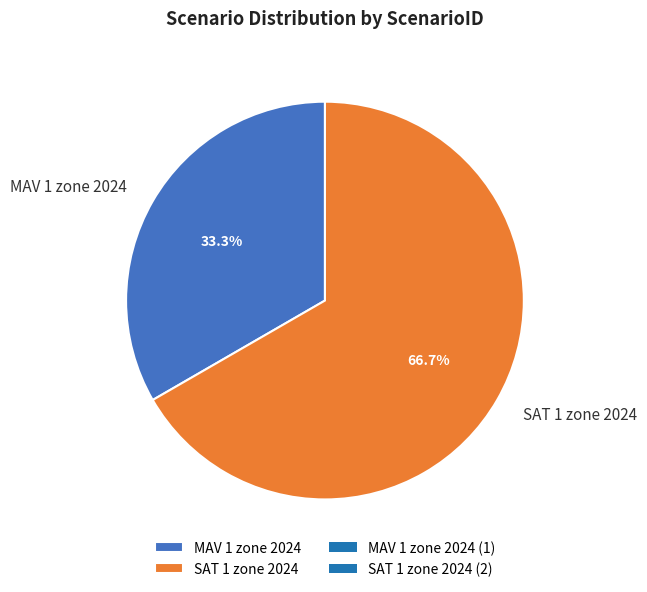

What is the largest slice in the pie chart?

SAT 1 zone 2024